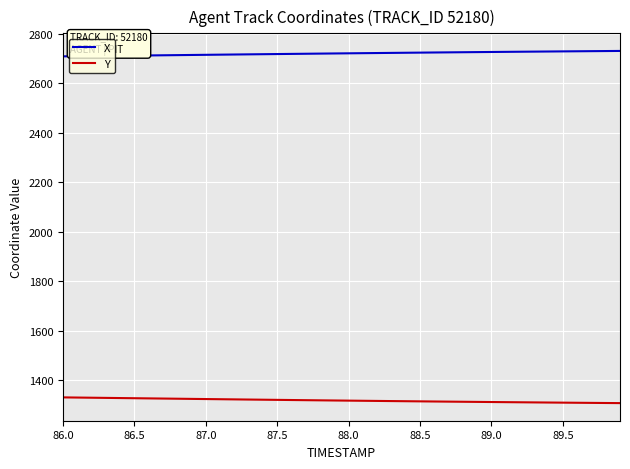

What is the minimum value shown in the chart?

1308.2